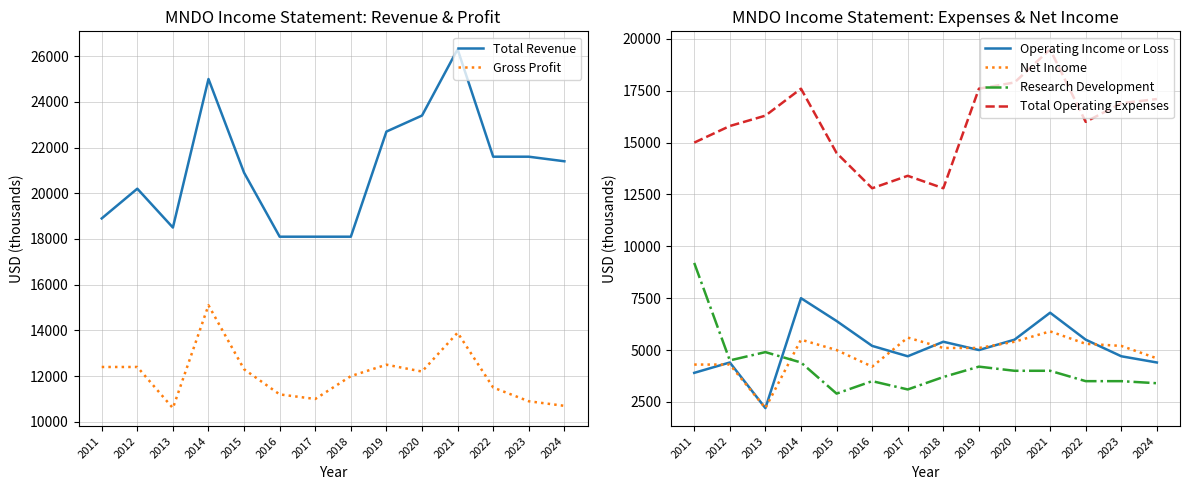

Is it true that Operating Income or Loss equals 4700 at 2023?

True